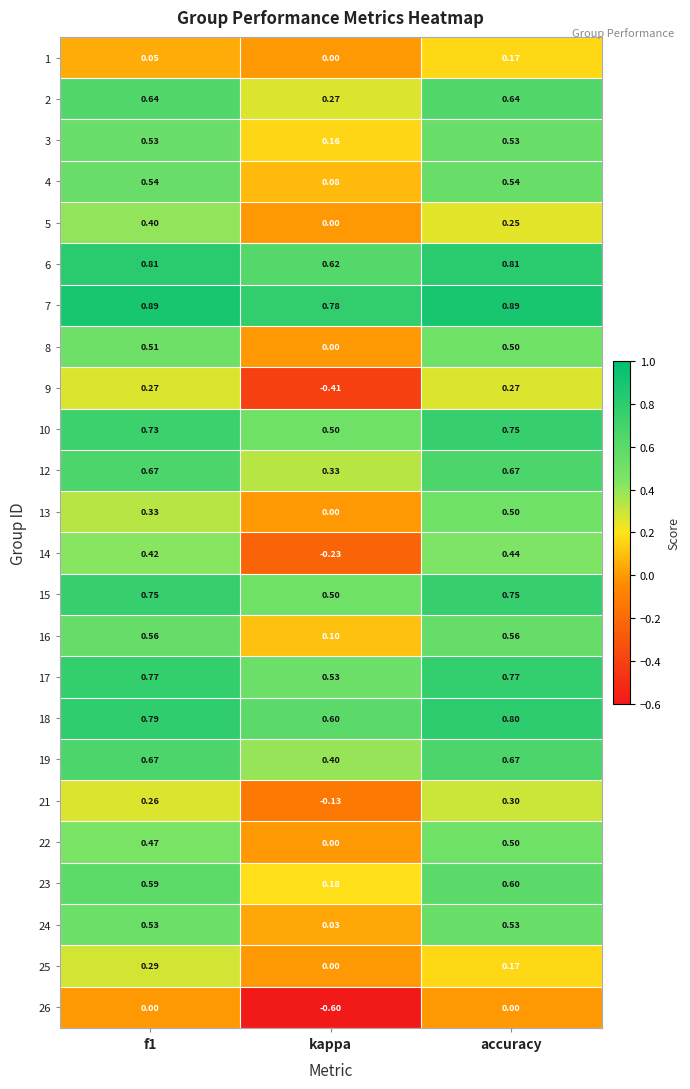

Which label corresponds to the smallest value in the chart?

kappa